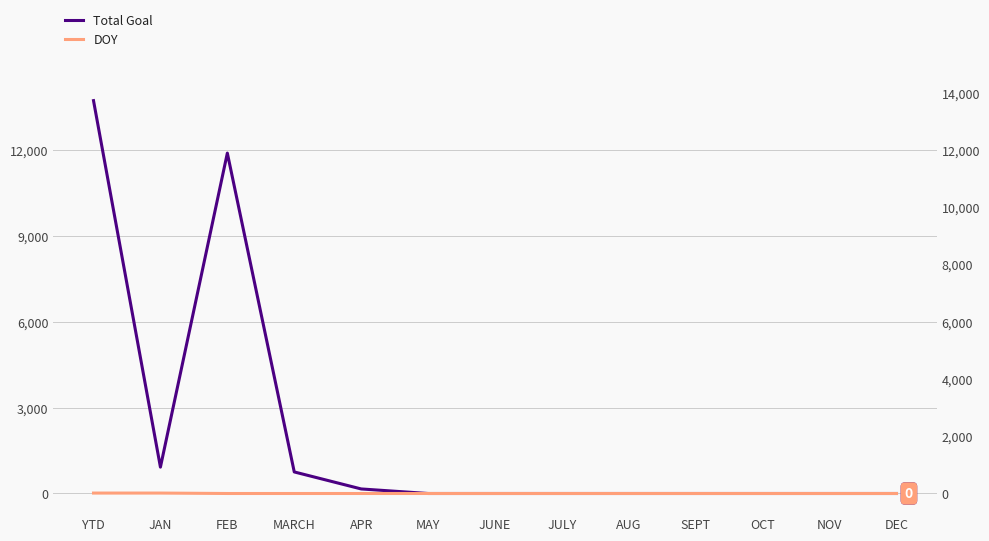

Does the chart have visible grid lines?

Yes